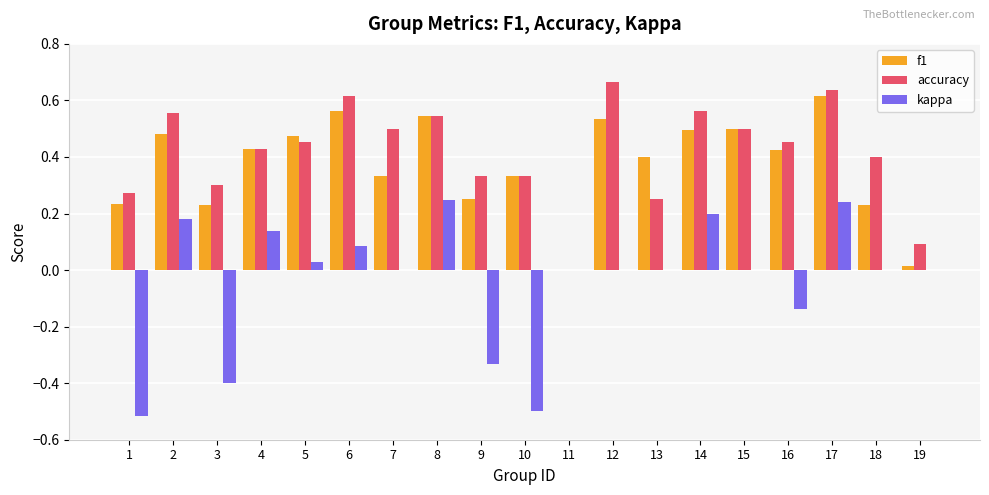

At which category is the sum across all series the highest?

17